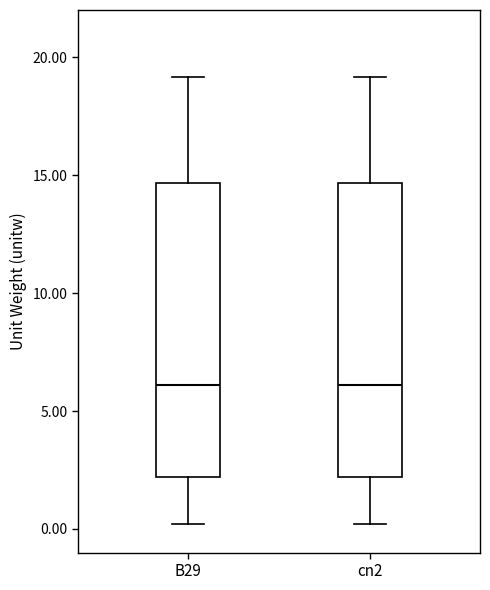

Where is the upper edge of the box for cn2 on the y-axis? The values are not printed on the chart, so give them approximately, as read against the axis.

14.5